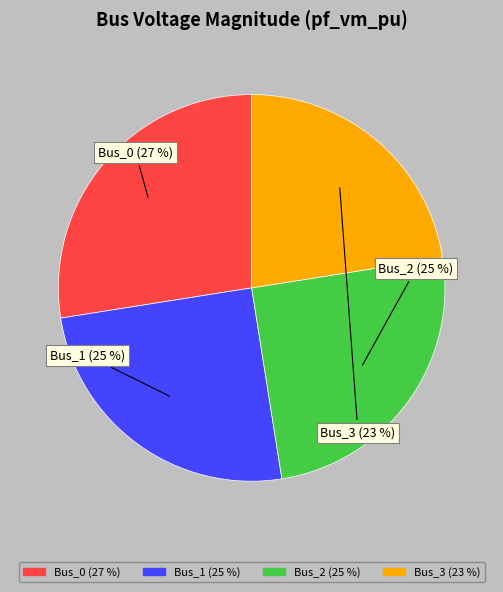

Is there any slice that represents more than half of the pie?

No